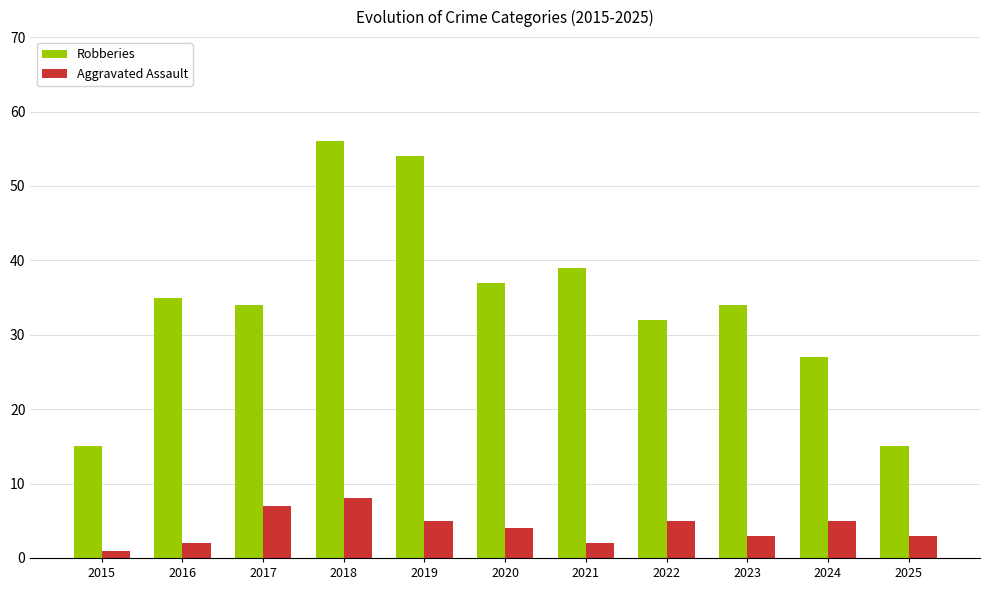

What is the spread (max minus min) of values at 2022?

27